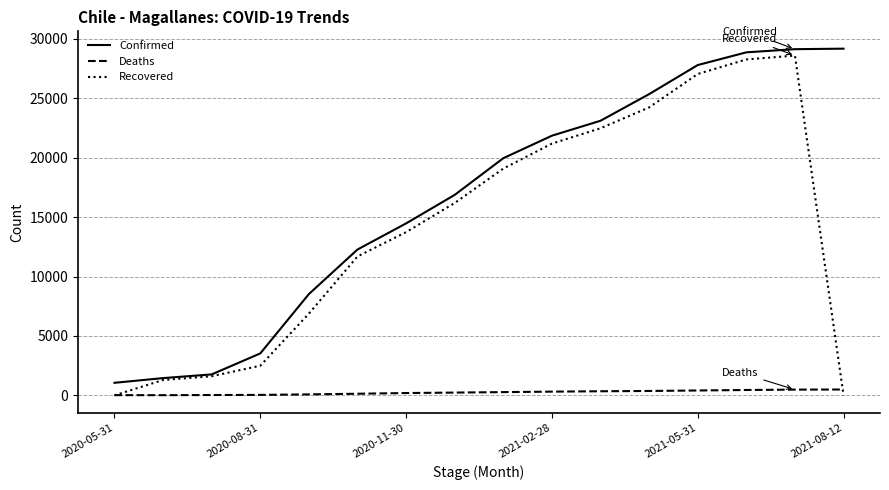

Rank the series by their average value, from highest to lowest.

Confirmed, Recovered, Deaths